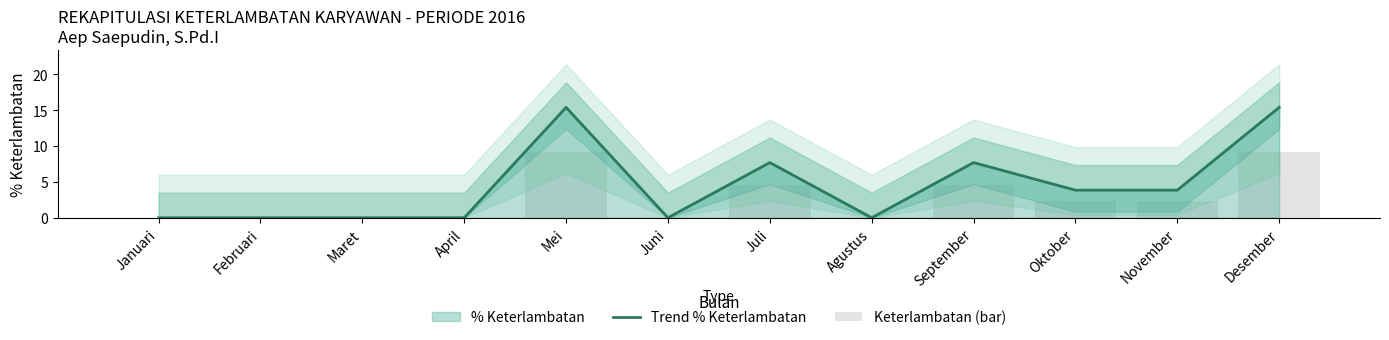

At which category is the sum across all series the highest?

Mei